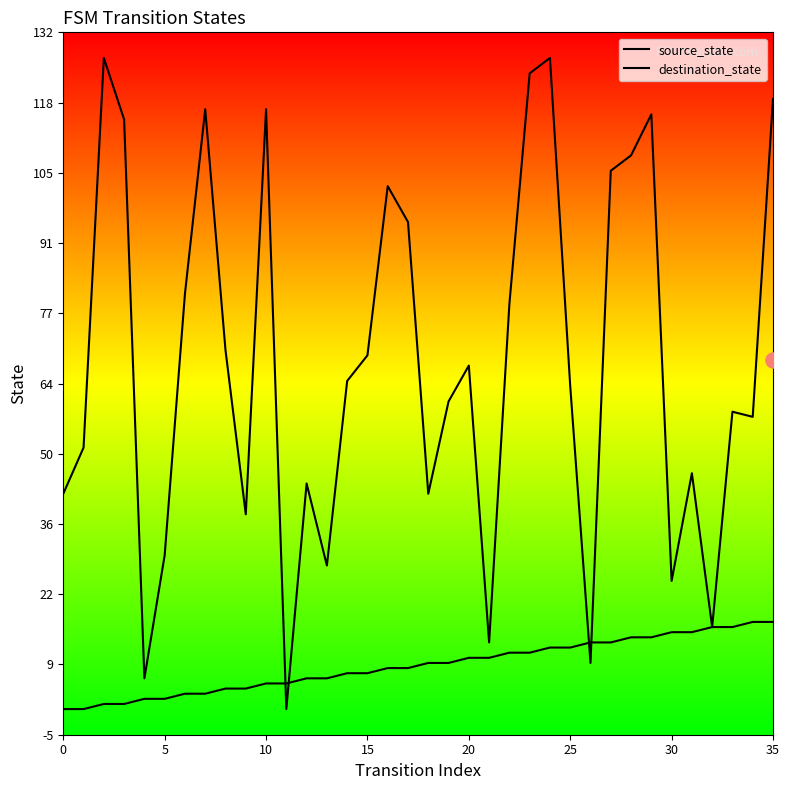

At which category is the sum across all series the highest?

24